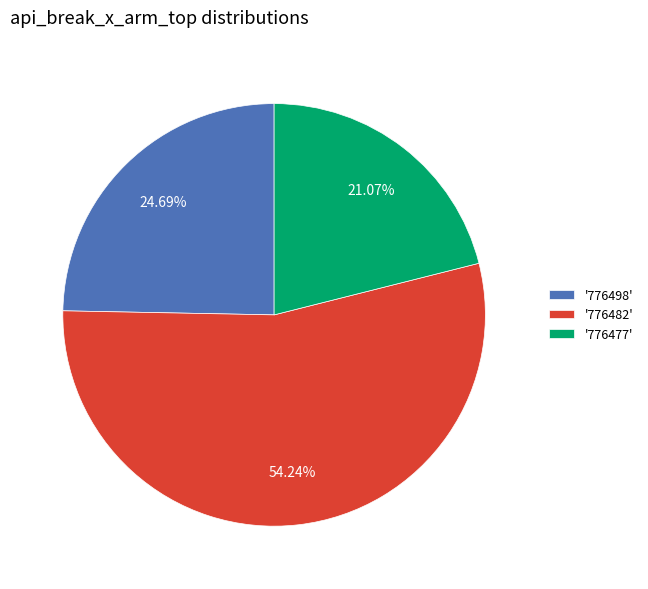

Rank the categories by value from highest to lowest.

'776482', '776498', '776477'